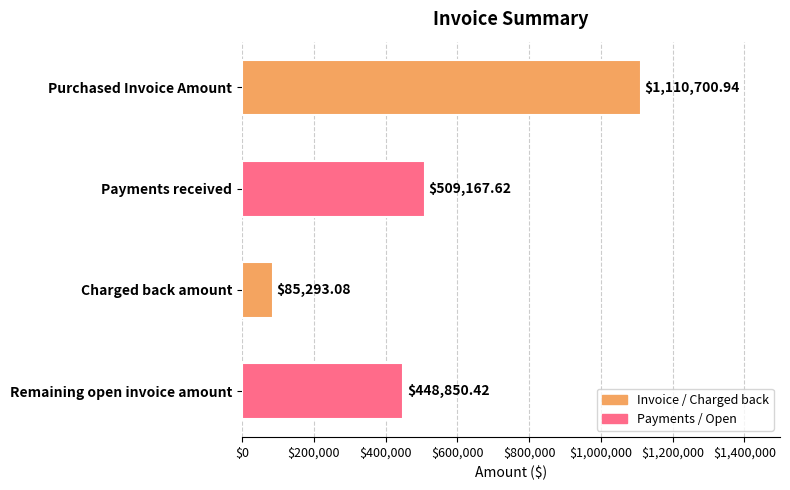

Between Purchased Invoice Amount and Remaining open invoice amount, which is larger?

Purchased Invoice Amount